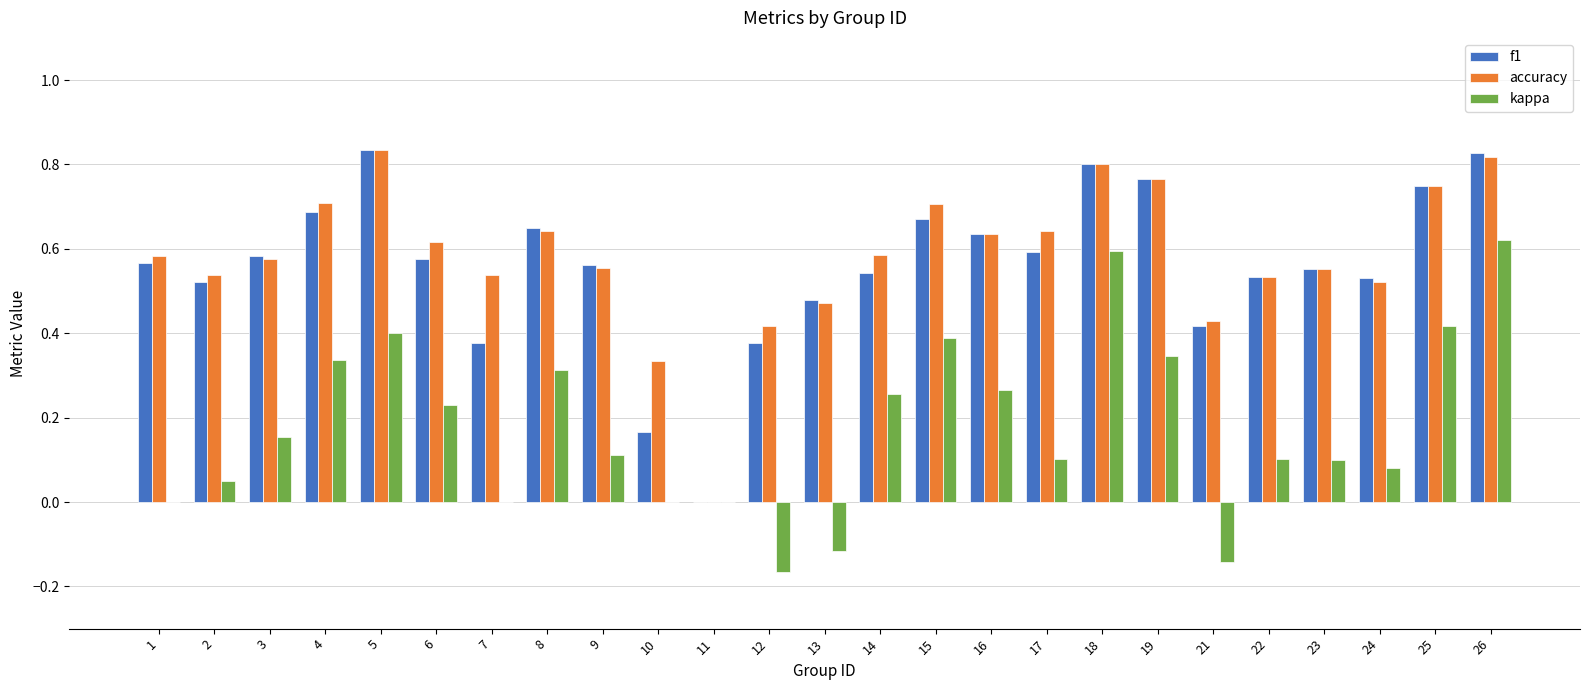

The f1 series shows 0.2 at 24. True or false?

False